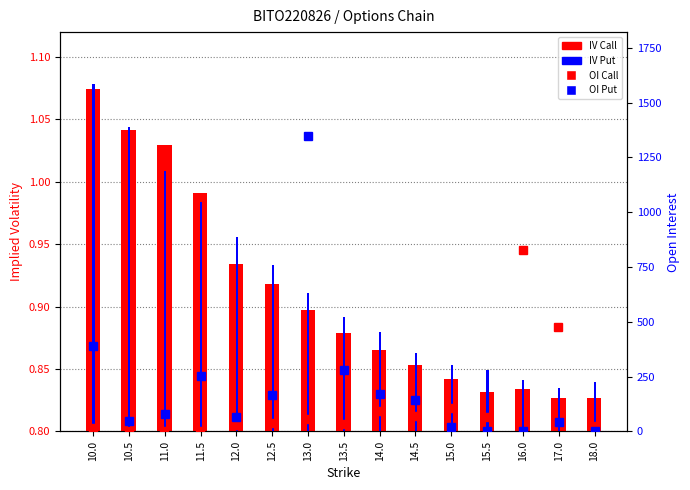

What is the difference between the maximum and second lowest values in the iv call series?

0.2